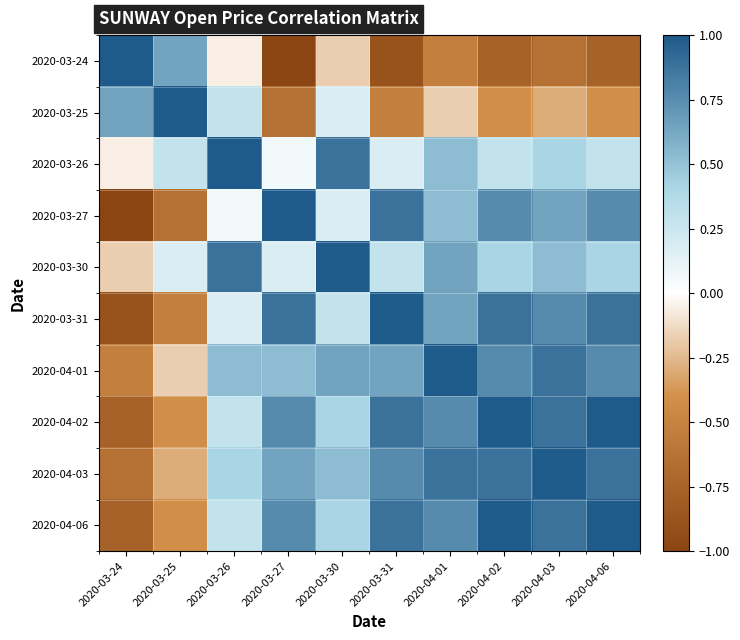

Which has a higher value, 2020-03-30 or 2020-04-02?

2020-03-30